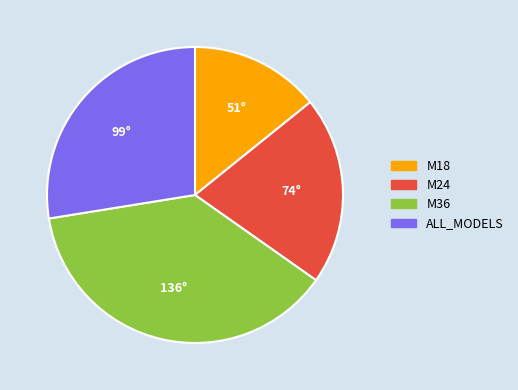

Do ALL_MODELS and M24 together represent more than half of the pie?

No